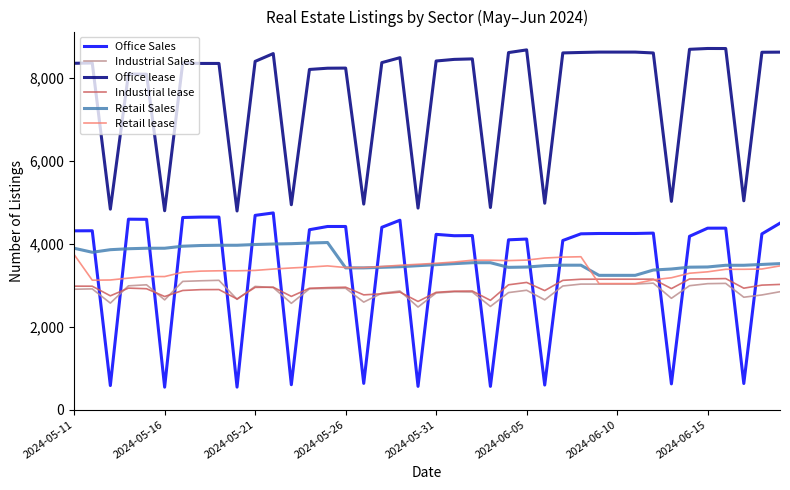

What is the minimum value for Office Sales?

542